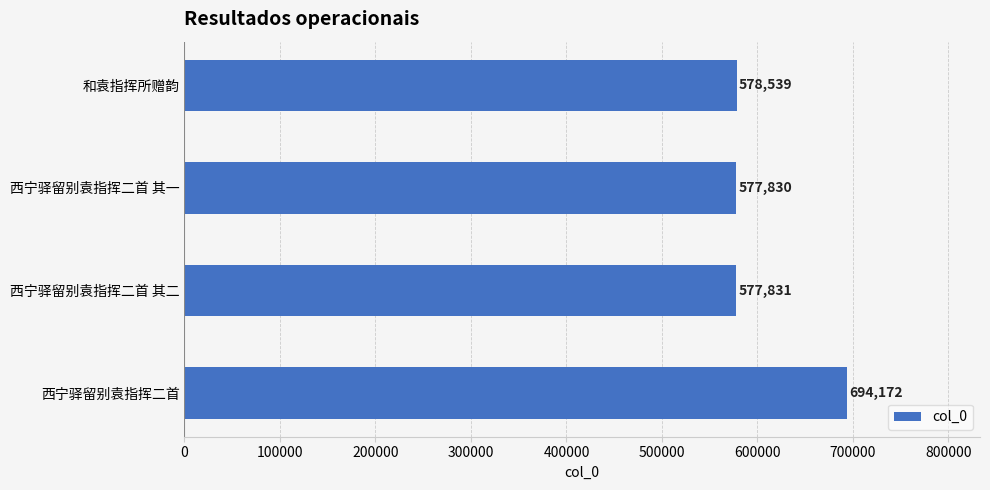

The chart shows a value of 991994 at 西宁驿留别袁指挥二首. True or false?

False